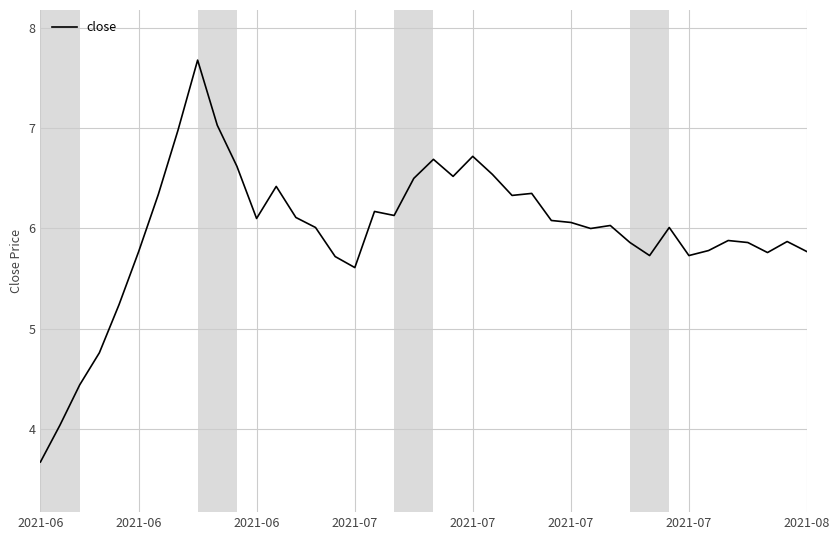

What is the smallest value displayed?

3.7